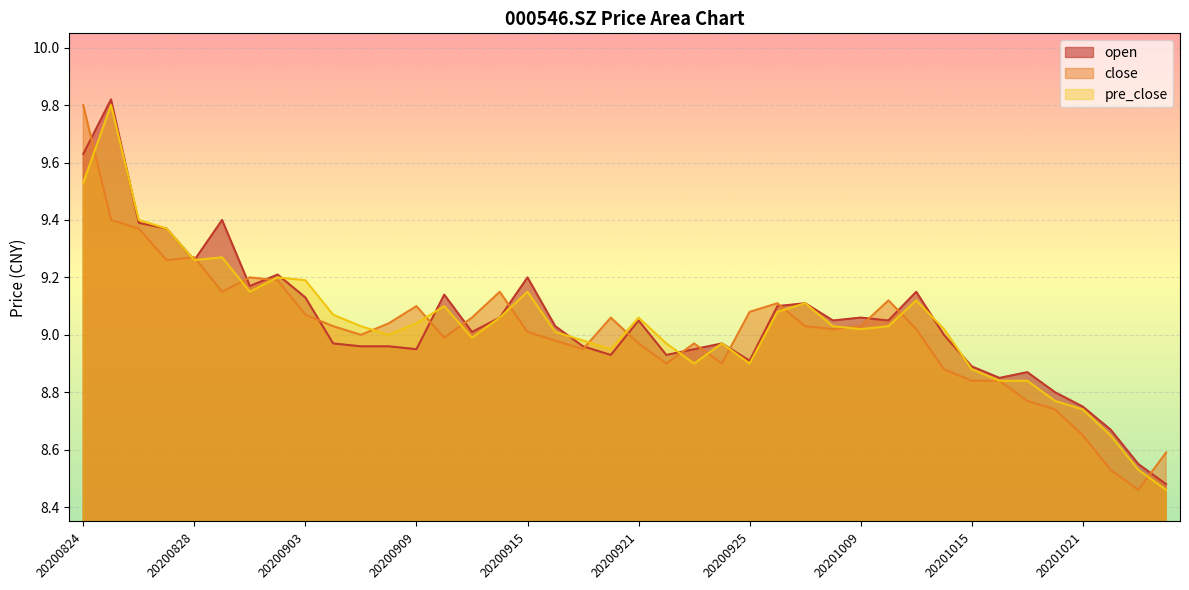

Does the chart display data point markers on the line(s)?

No